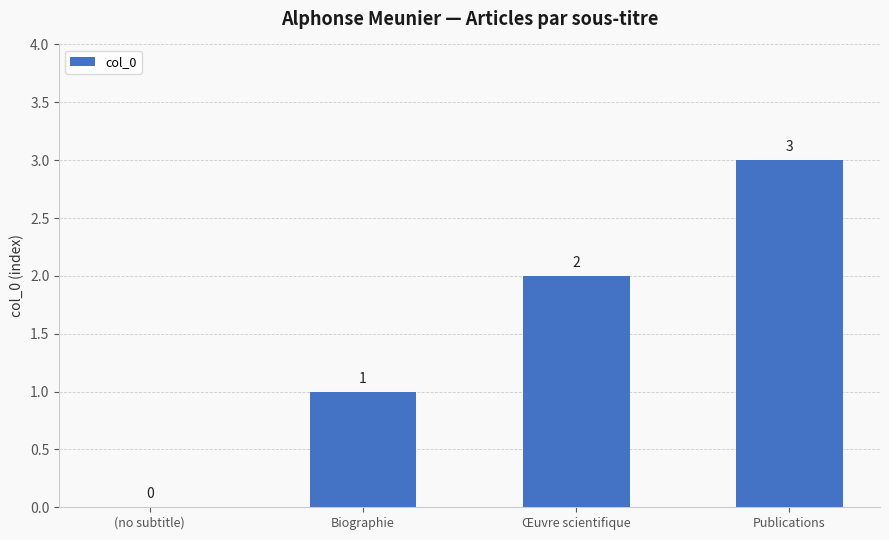

What is the sum of the values at Biographie and Œuvre scientifique?

3